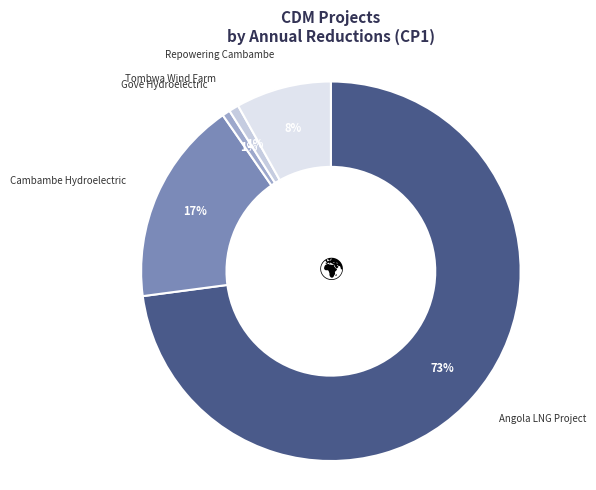

To the nearest percent, what is the difference between the largest and smallest slice percentages?

72%